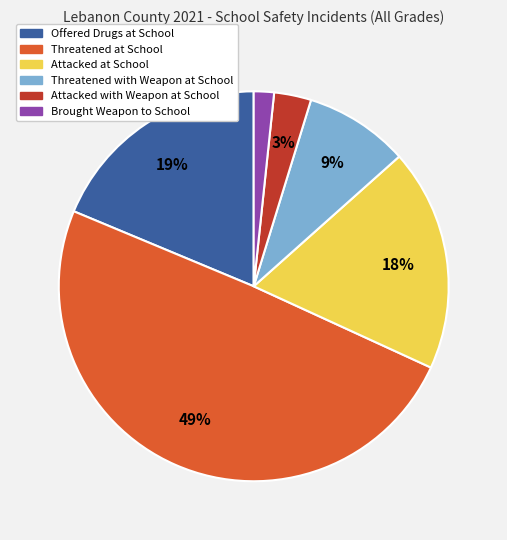

To the nearest percent, what is the average slice percentage?

17%